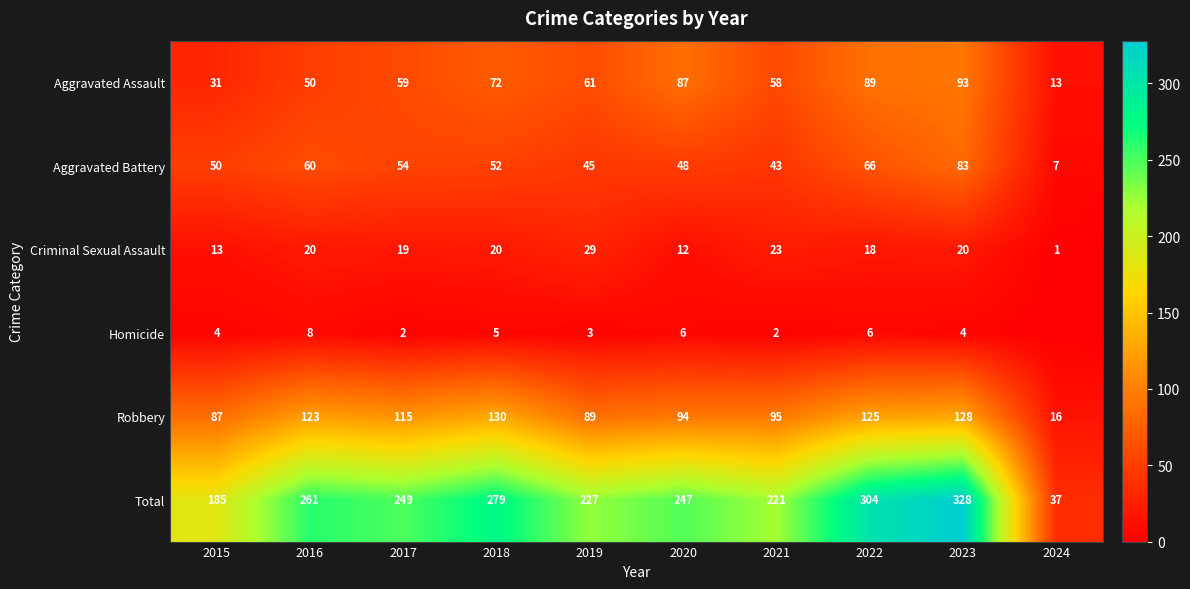

At which label is Homicide closest to 4?

2015